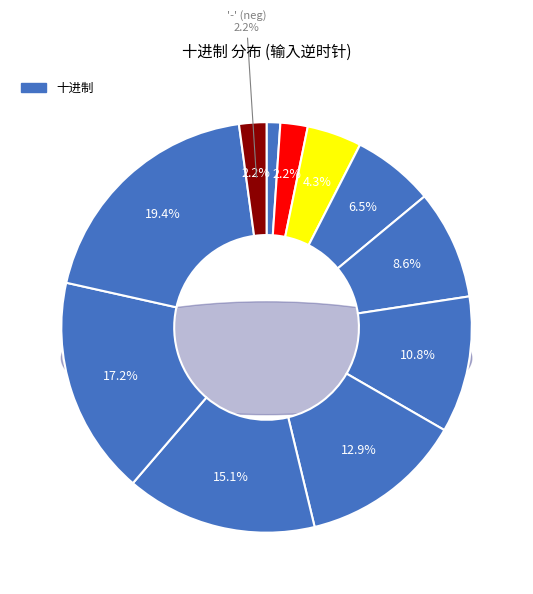

How many segments does this pie chart have?

11